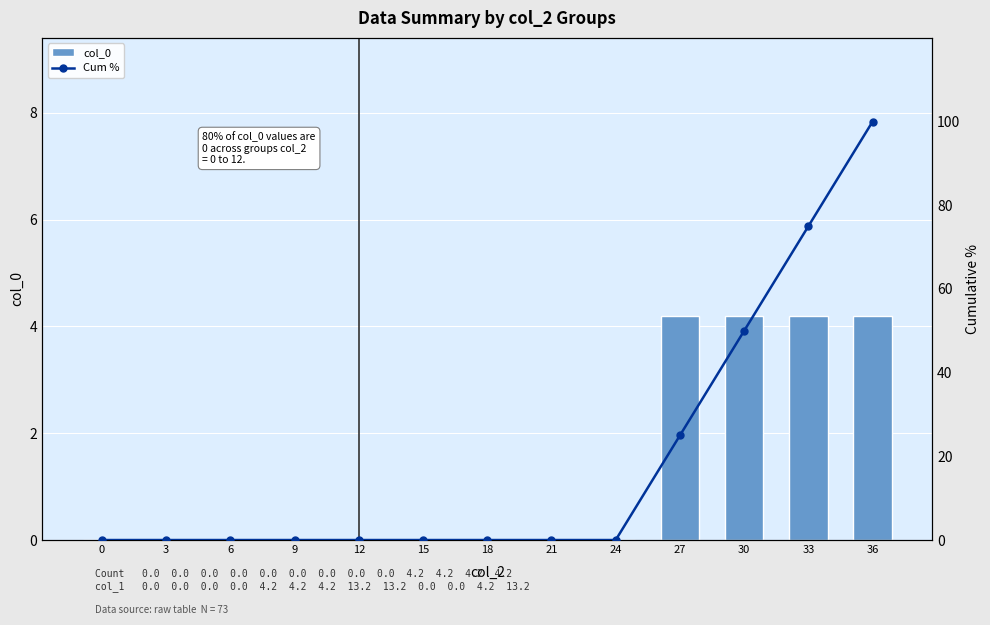

What is the sum of all col_0 values?

16.8